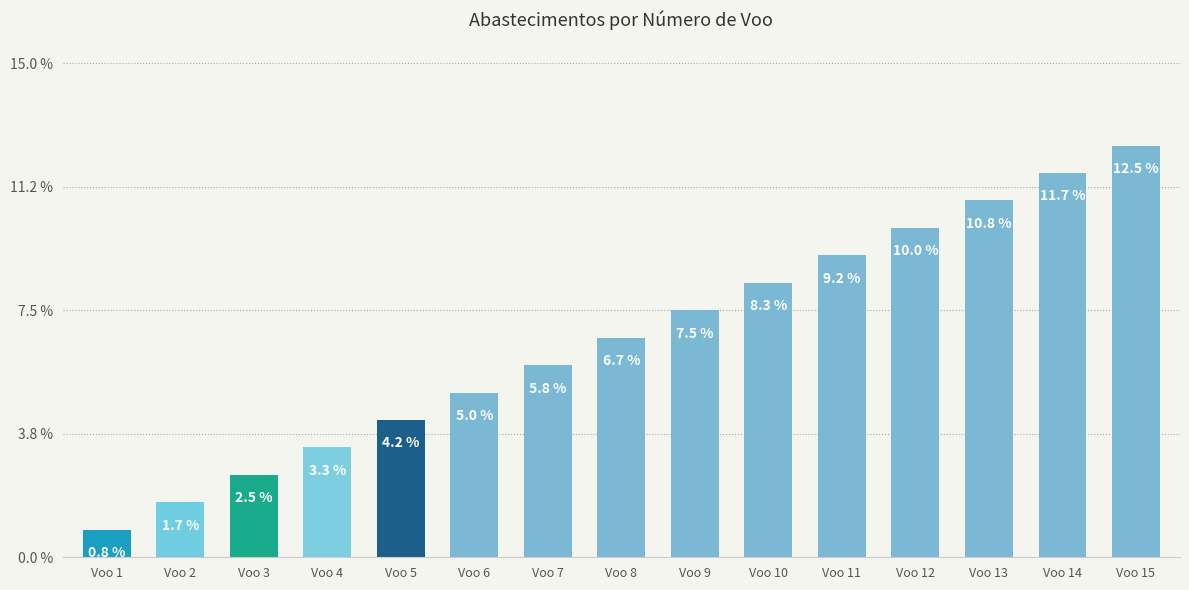

Between Voo 3 and Voo 13, which is larger?

Voo 13